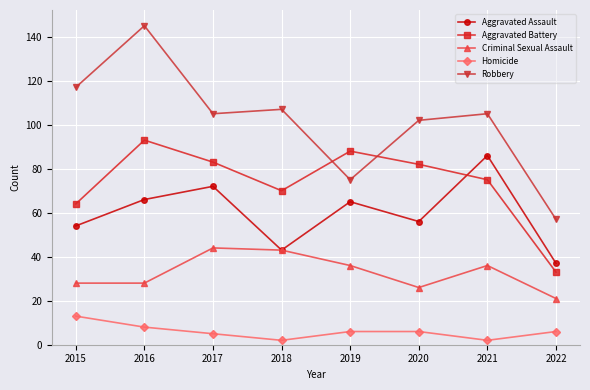

True or false: Robbery has a value of 173 at 2017.

False